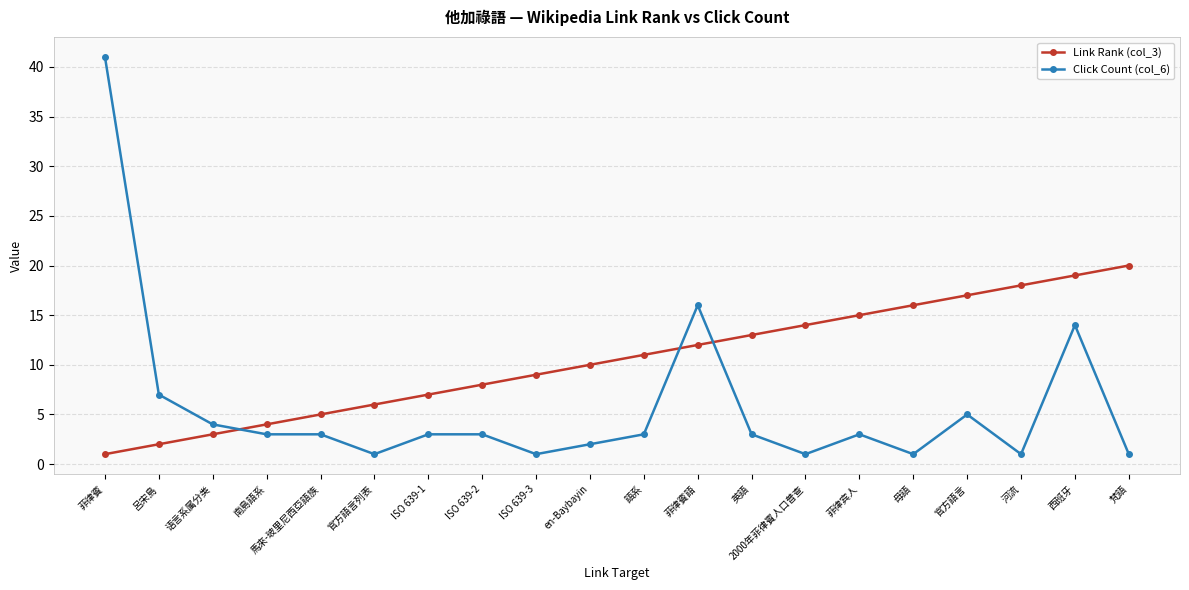

True or false: Click Count (col_6) and Link Rank (col_3) intersect in this chart.

True